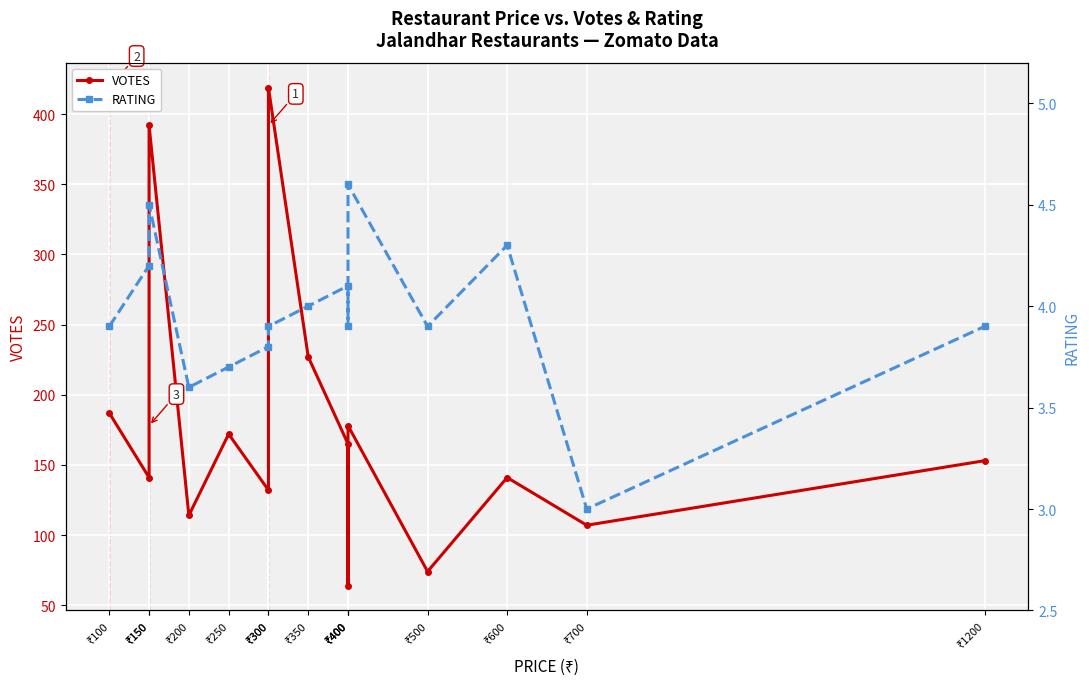

What is the spread (max minus min) of values at ₹250?

168.3